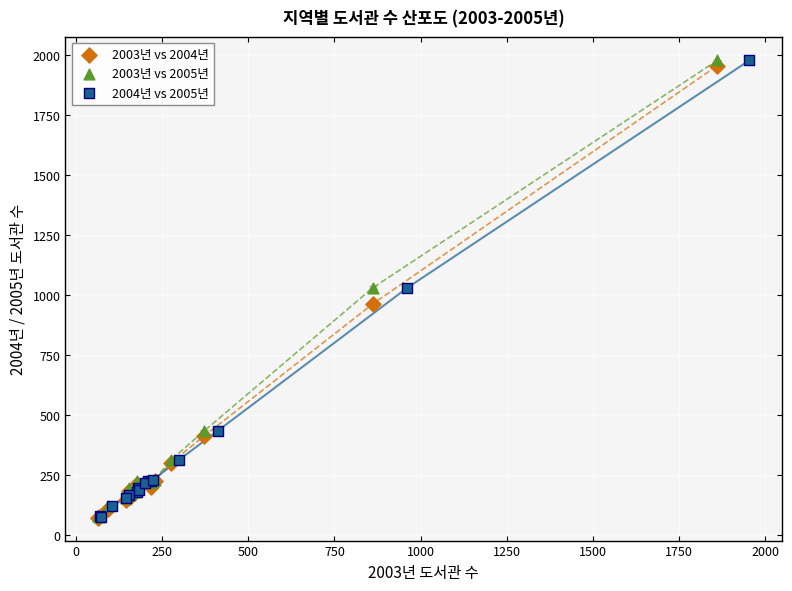

What are all the series names shown in the legend?

2003년 vs 2004년, 2003년 vs 2005년, 2004년 vs 2005년